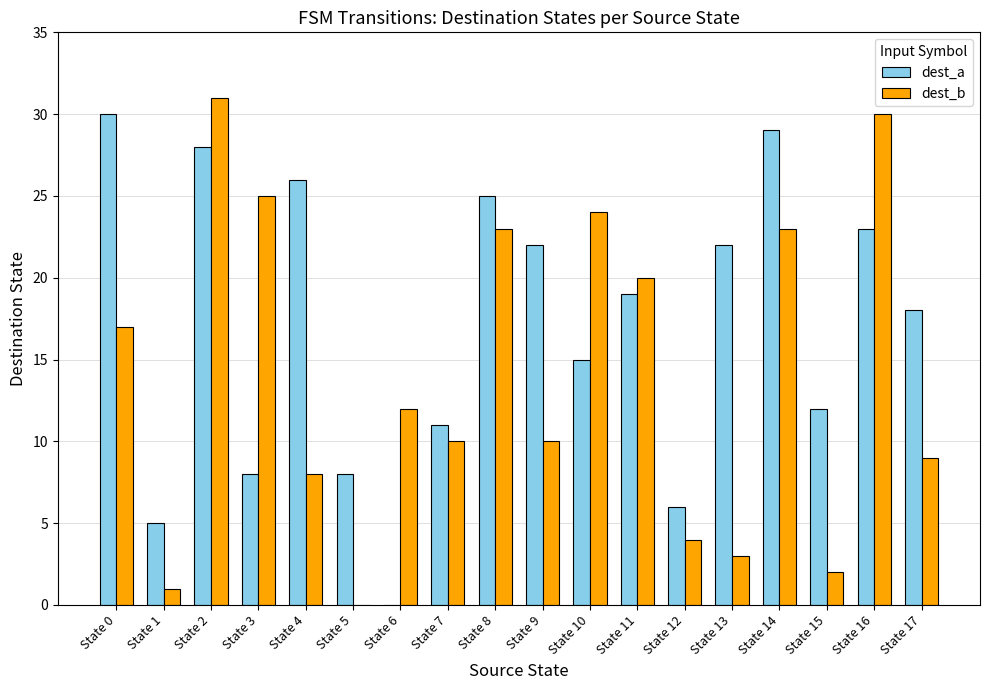

Reading right to left, what are all the values shown in this chart?

dest_a: 18	23	12	29	22	6	19	15	22	25	11	0	8	26	8	28	5	30
dest_b: 9	30	2	23	3	4	20	24	10	23	10	12	0	8	25	31	1	17